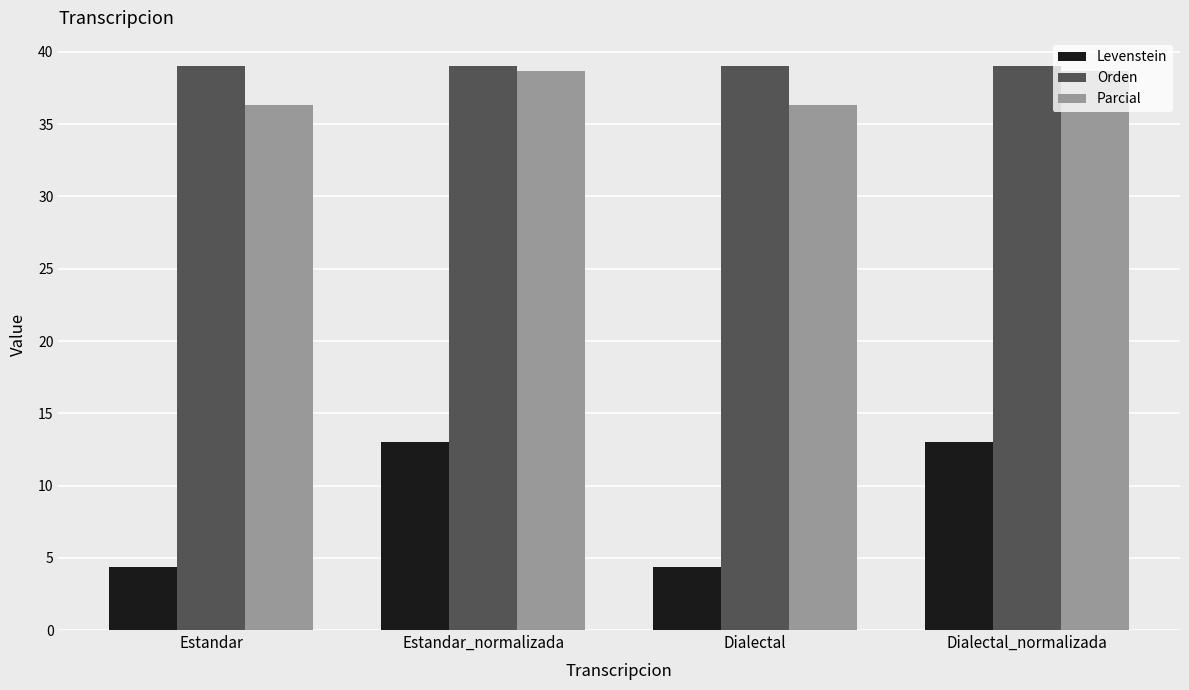

What is the value of the Orden bar at the 3rd from the left?

39.0